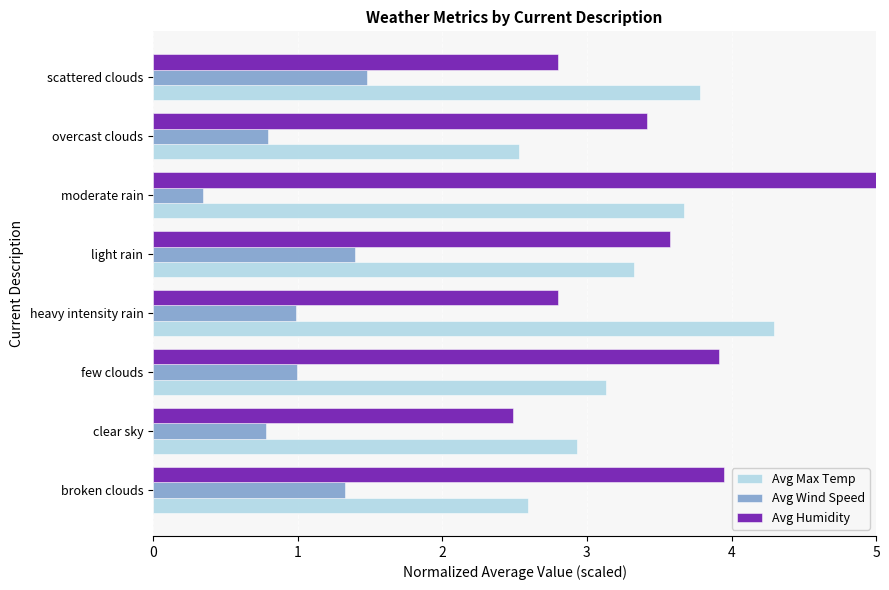

How many data points does each series have?

8